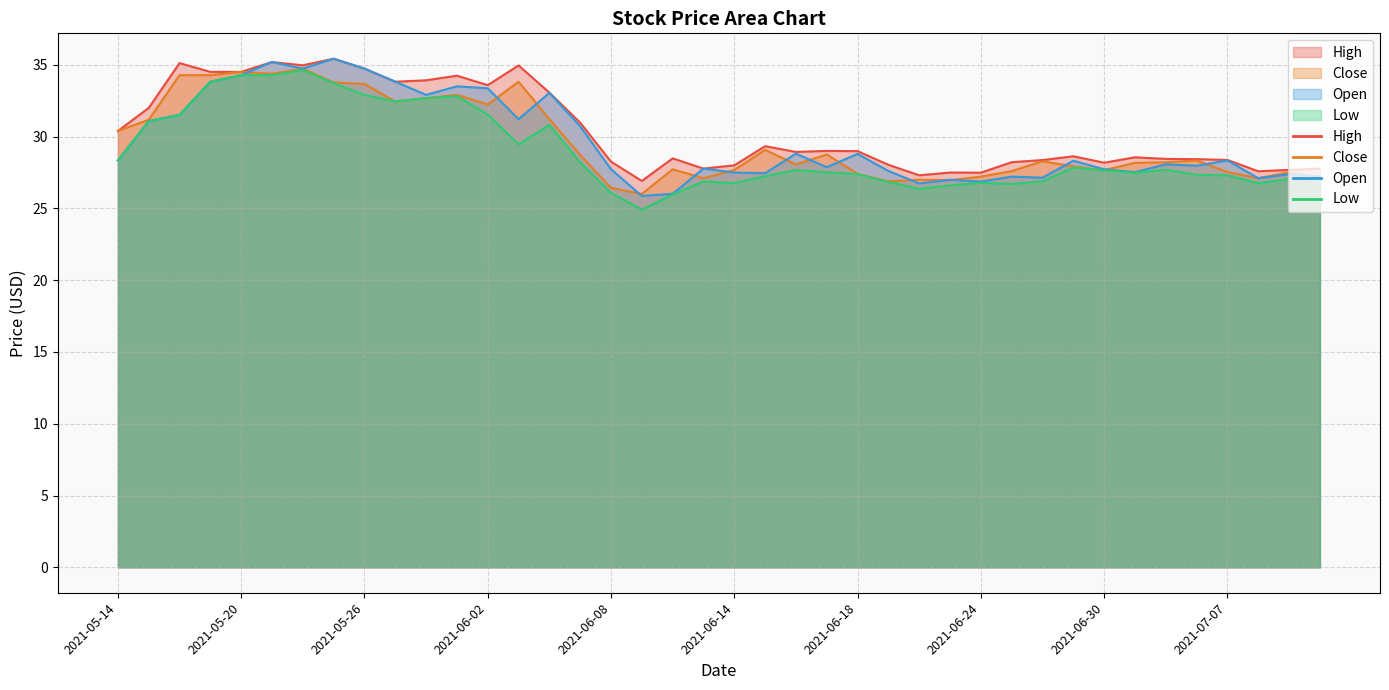

Rank the series by their maximum value, from lowest to highest.

Low, Close, Open, High